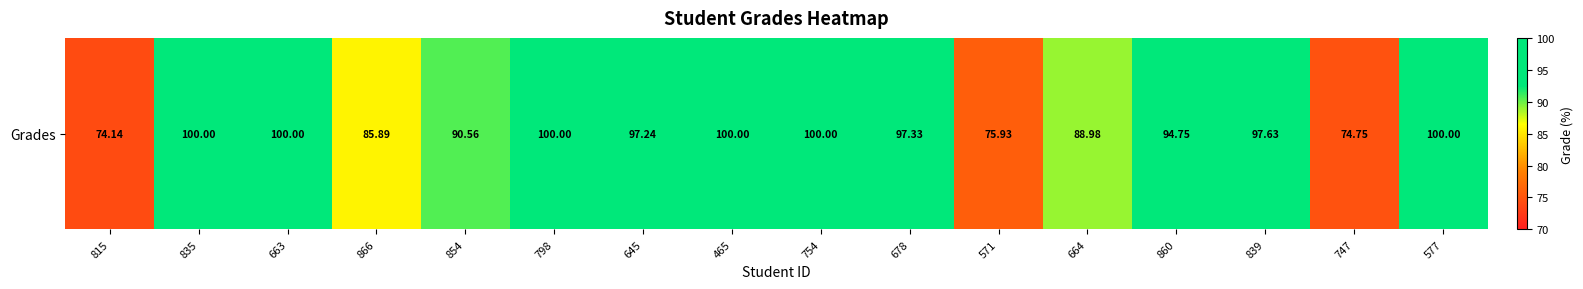

The chart shows a value of 100.0 at 798. True or false?

True